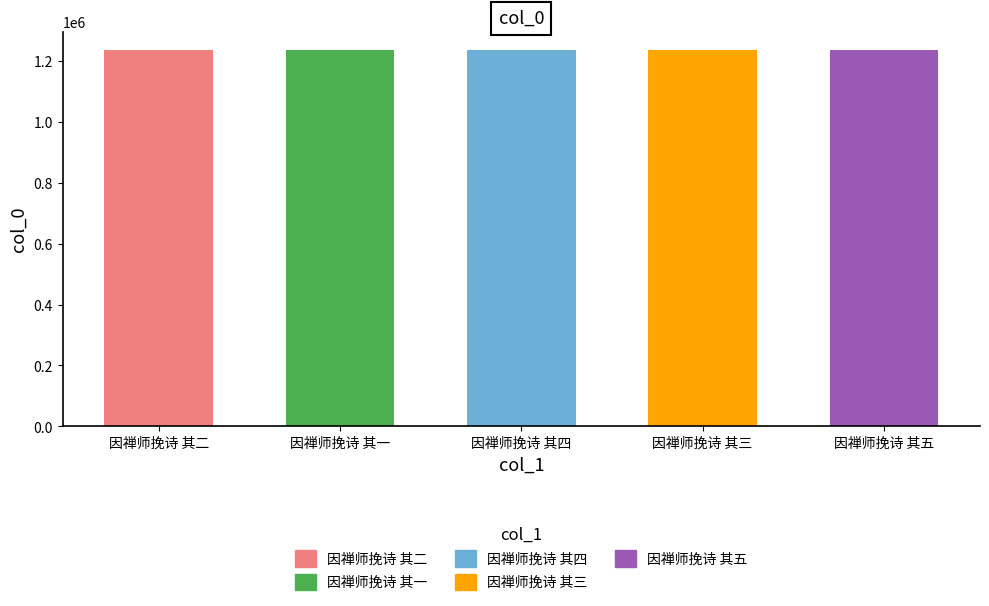

What is the sum of the values at 因禅师挽诗 其一 and 因禅师挽诗 其五?

2468654